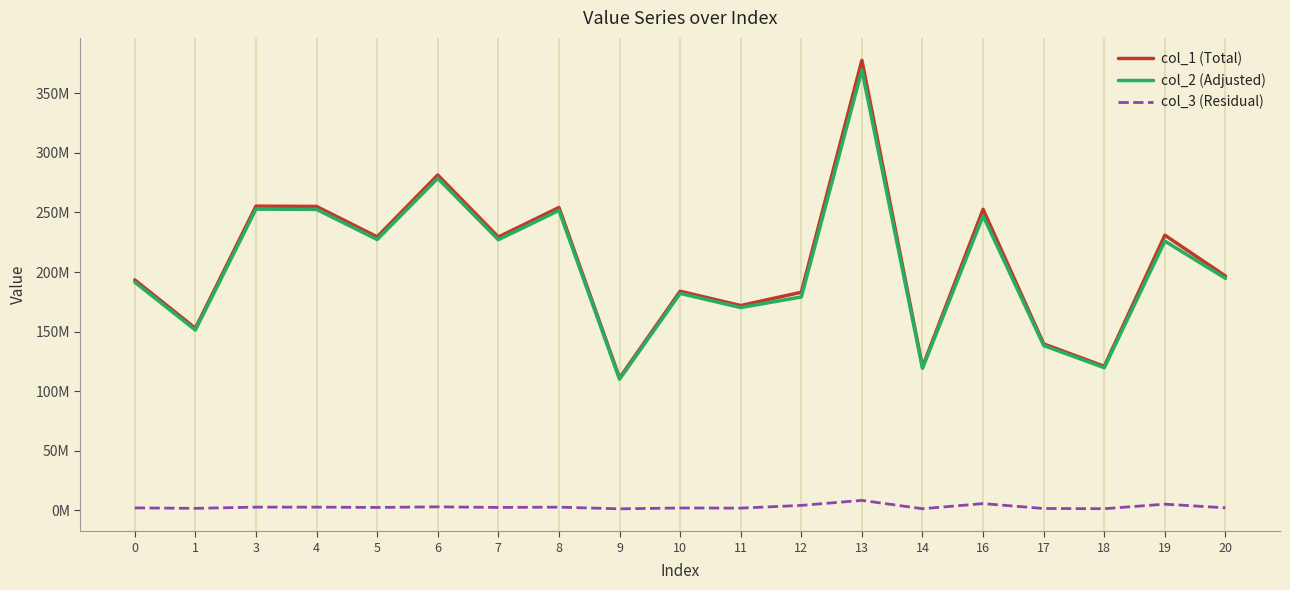

What are all the series names shown in the legend?

col_1 (Total), col_2 (Adjusted), col_3 (Residual)